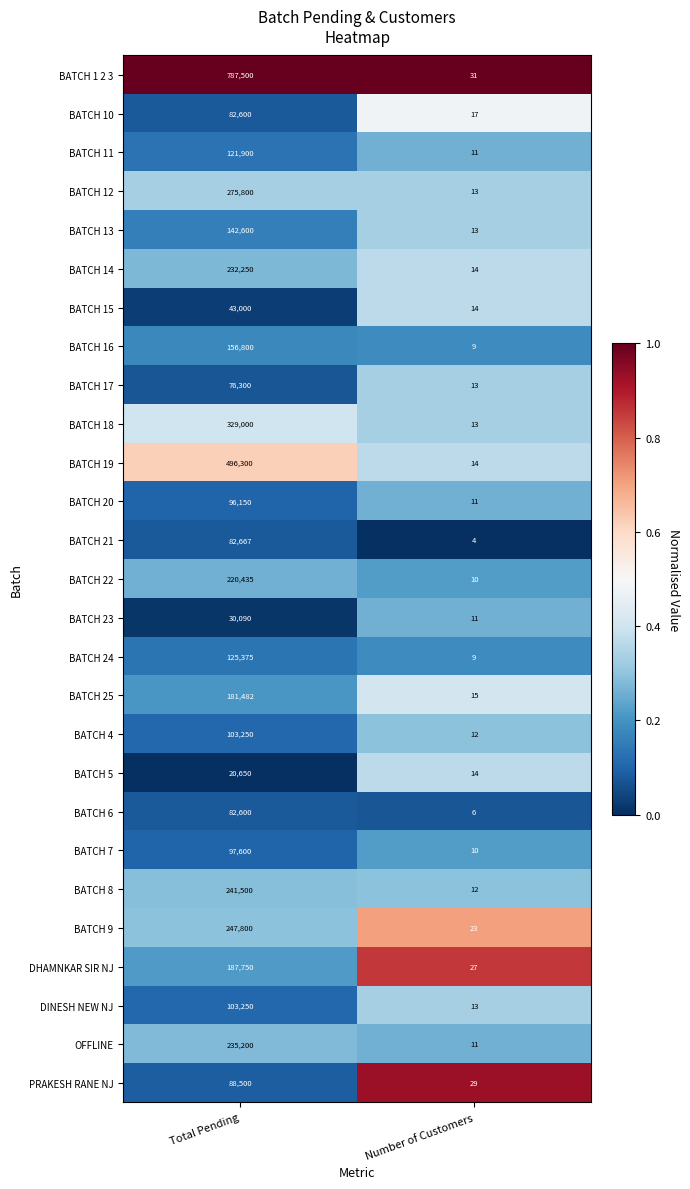

What is the average value of the OFFLINE series?

117606